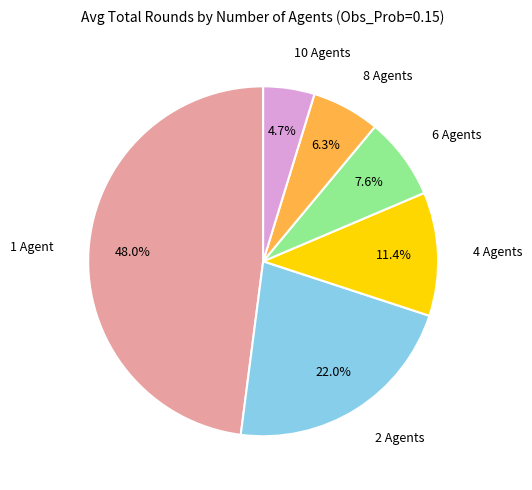

Is there a majority slice in this chart?

No